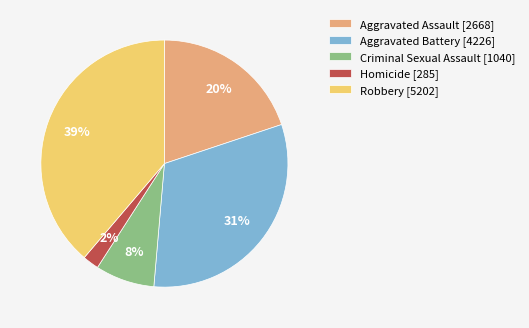

How many slices are in this pie chart?

5